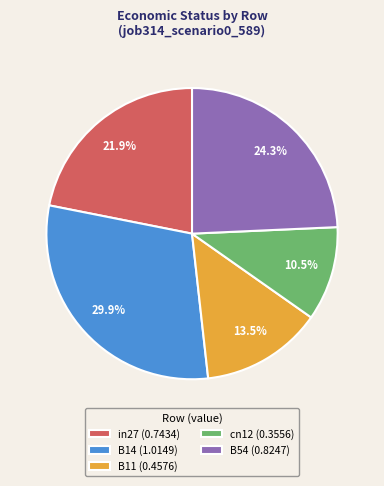

To the nearest percent, what percentage of the pie is B14?

30%